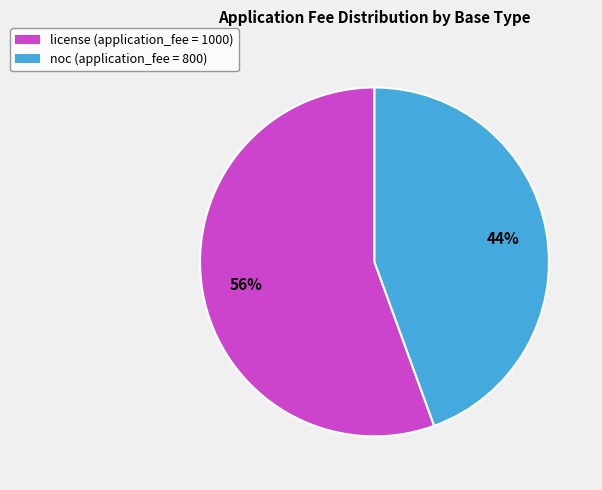

To the nearest percent, what is the average slice percentage?

50%